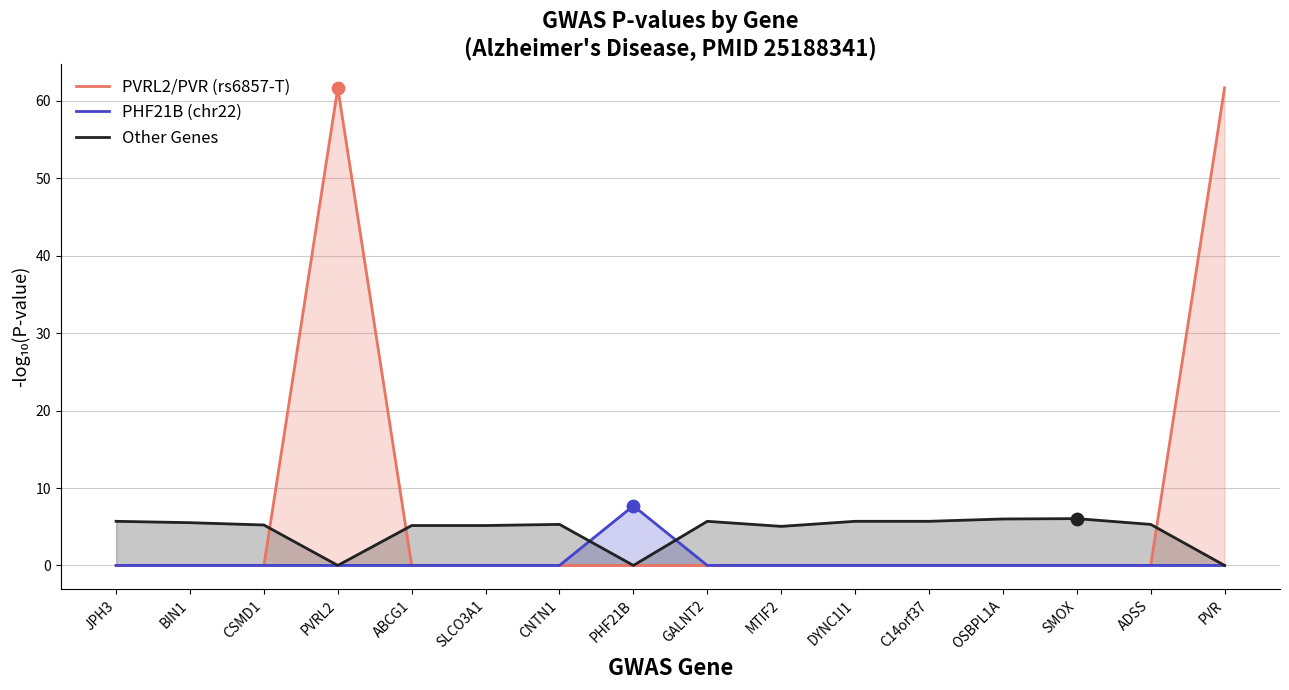

At which category is the sum across all series the highest?

PVRL2